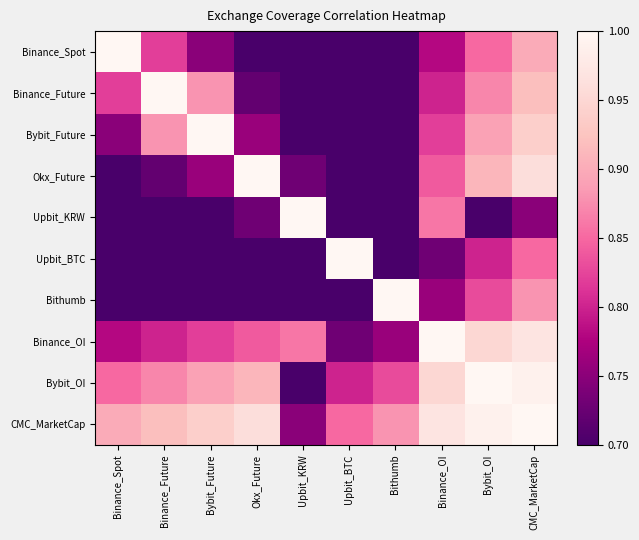

Count the number of categories in the chart.

10